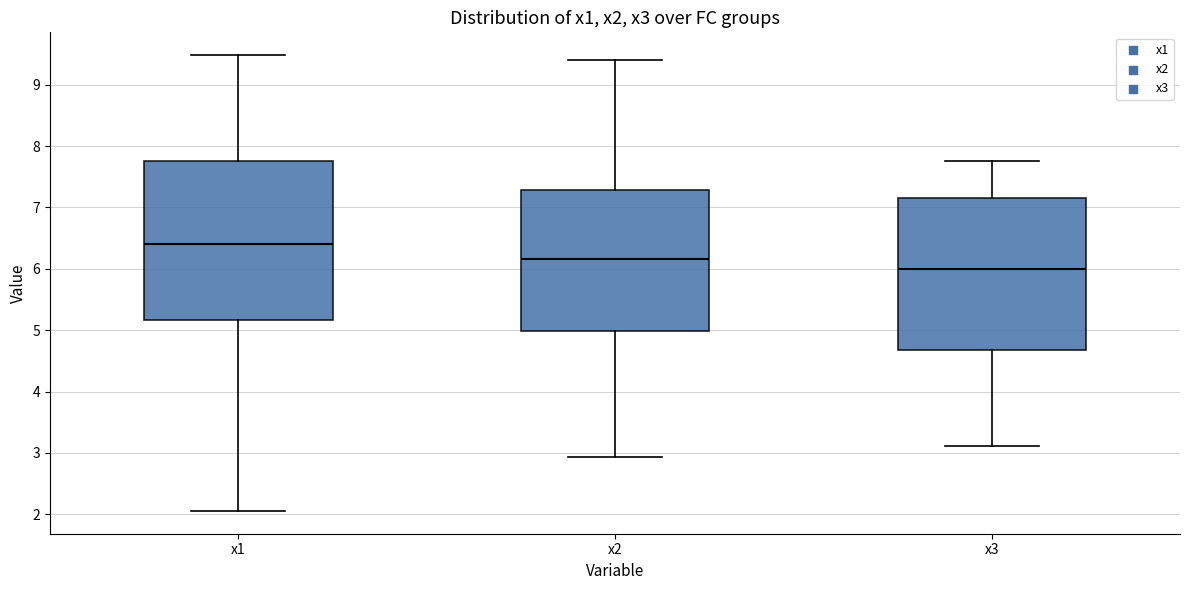

Reading left to right, read every box against the y-axis: the position of its median line, the range the box covers, and the ends of its whiskers. The values are not printed on the chart, so give them approximately, as read against the axis.

x1: median 6.4, box 5.2 to 7.8, whiskers 2.1 to 9.5
x2: median 6.2, box 5.0 to 7.3, whiskers 2.9 to 9.4
x3: median 6.0, box 4.7 to 7.2, whiskers 3.1 to 7.8